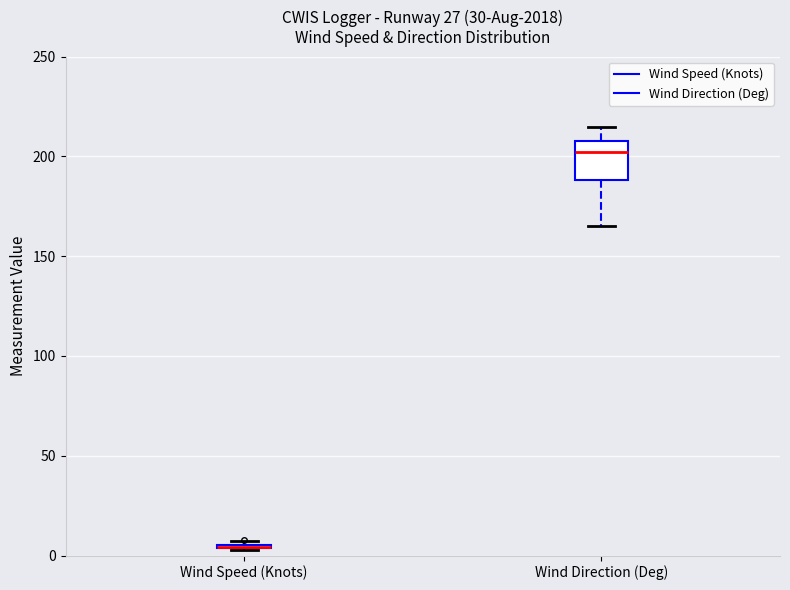

Which box is the tallest, from its lower edge to its upper edge?

Wind Direction (Deg)